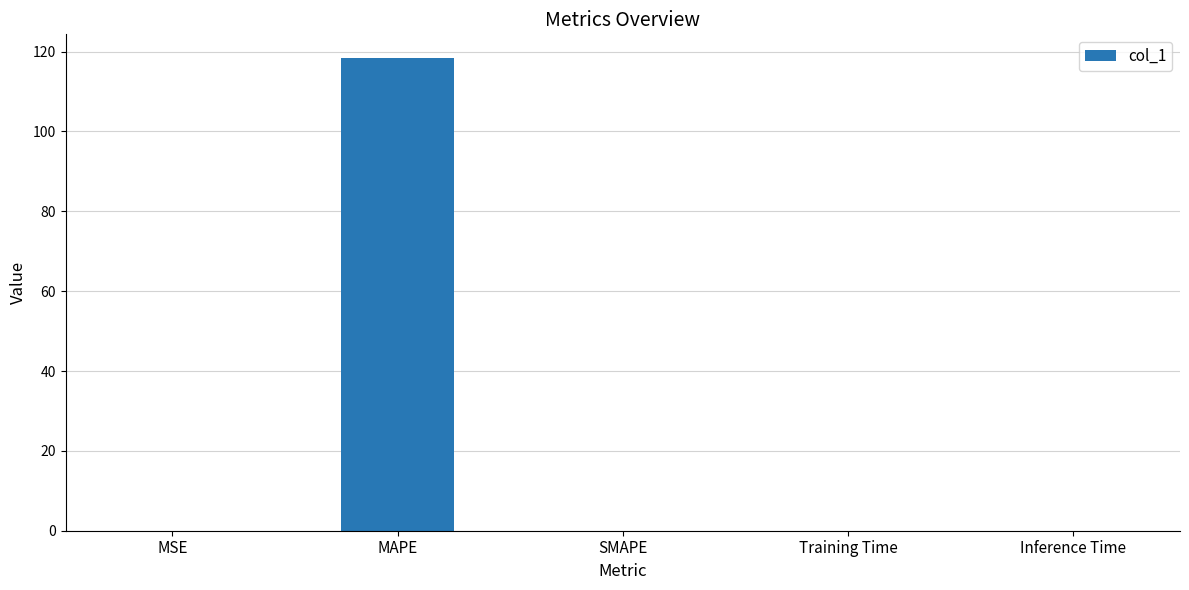

What is the greatest value displayed?

118.4